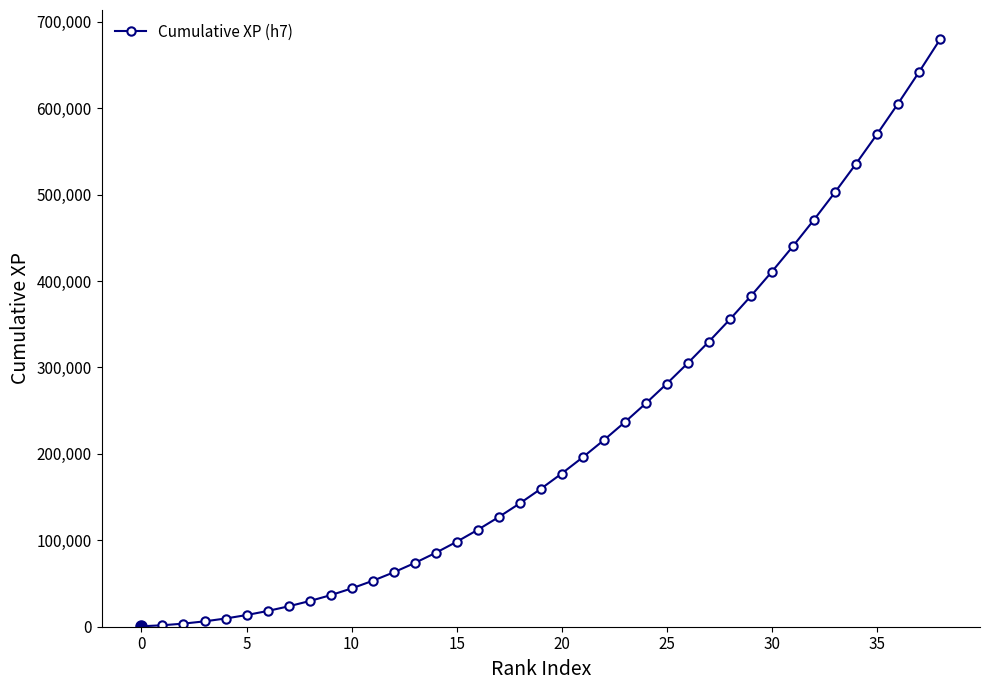

What is the difference between the maximum and minimum values?

679200